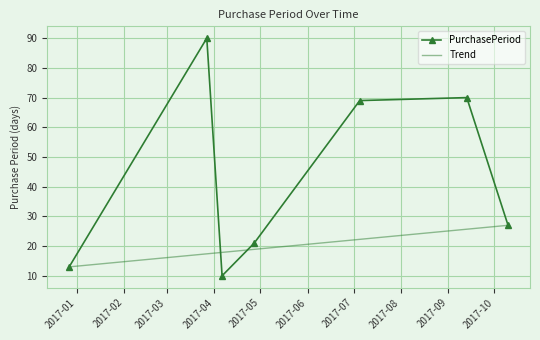

Reading left to right, extract all data points from this chart.

2016-12-27=13	2017-03-27=90	2017-04-06=10	2017-04-27=21	2017-07-05=69	2017-09-13=70	2017-10-10=27